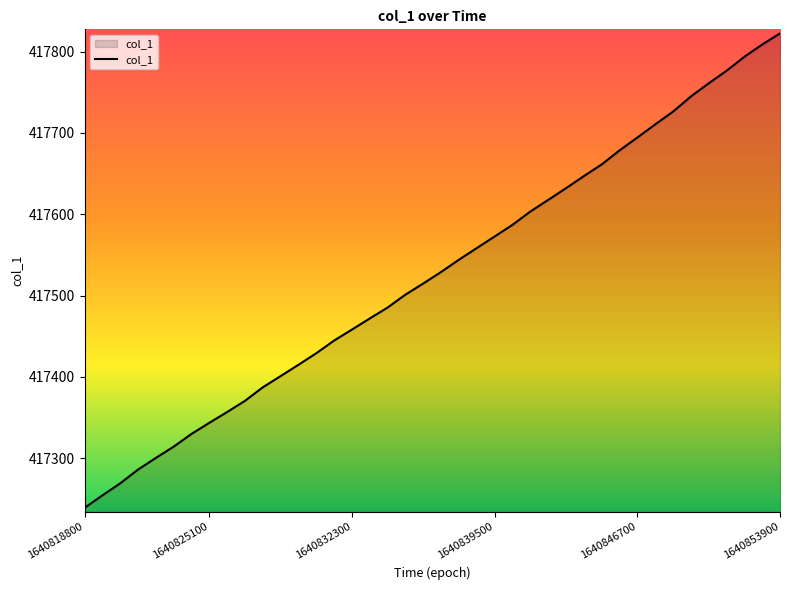

What is the greatest value displayed?

417822.3